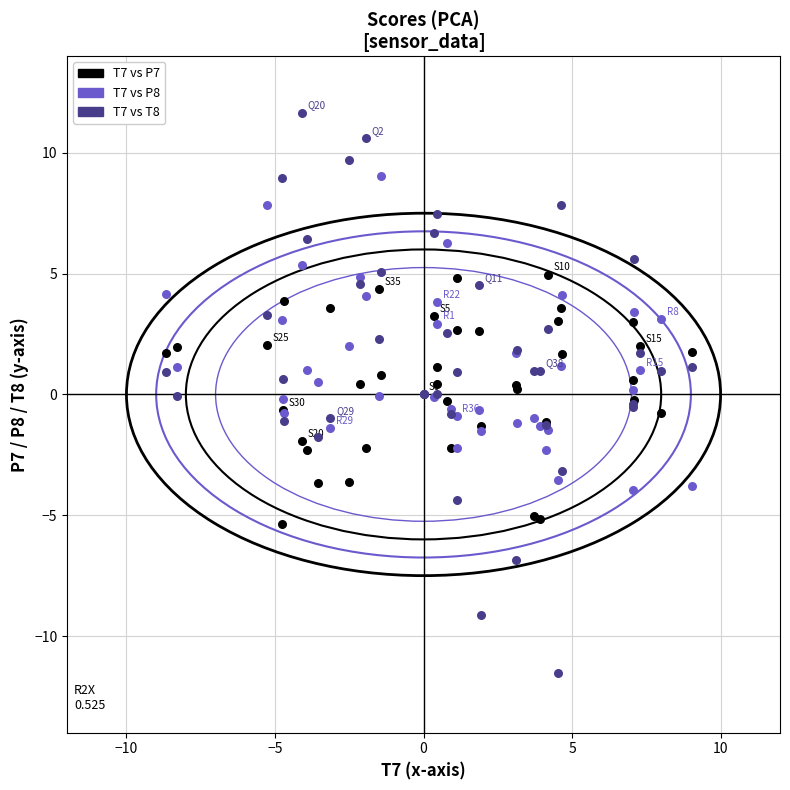

Which series reaches the maximum Y coordinate?

T7 vs T8